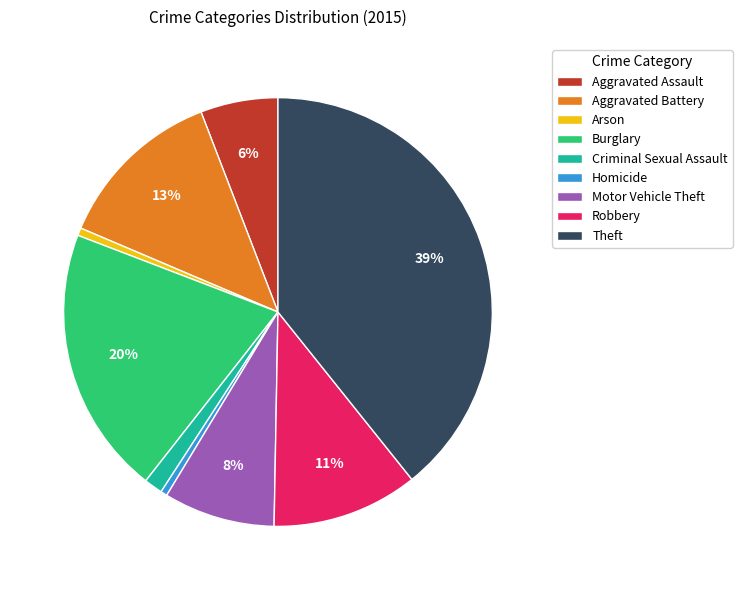

What is the ratio of the value at Burglary to the value at Theft?

0.5